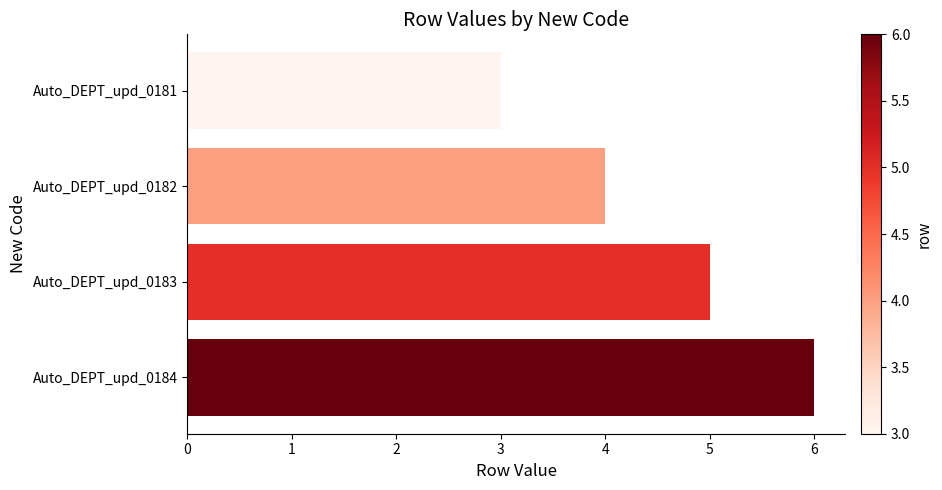

Reading top to bottom, transcribe all the data shown in this chart.

Auto_DEPT_upd_0181=3	Auto_DEPT_upd_0182=4	Auto_DEPT_upd_0183=5	Auto_DEPT_upd_0184=6